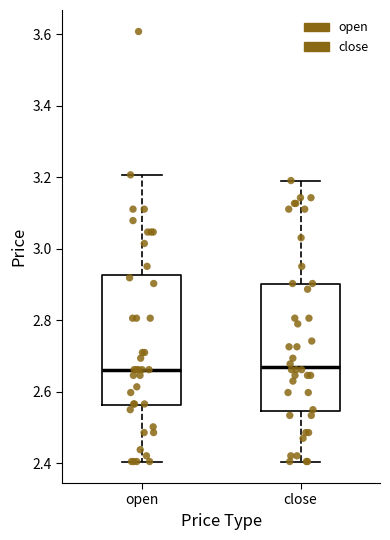

Reading left to right, read every box against the y-axis: the position of its median line, the range the box covers, and the ends of its whiskers. The values are not printed on the chart, so give them approximately, as read against the axis.

open: median 2.66, box 2.56 to 2.92, whiskers 2.40 to 3.20
close: median 2.68, box 2.54 to 2.90, whiskers 2.40 to 3.20